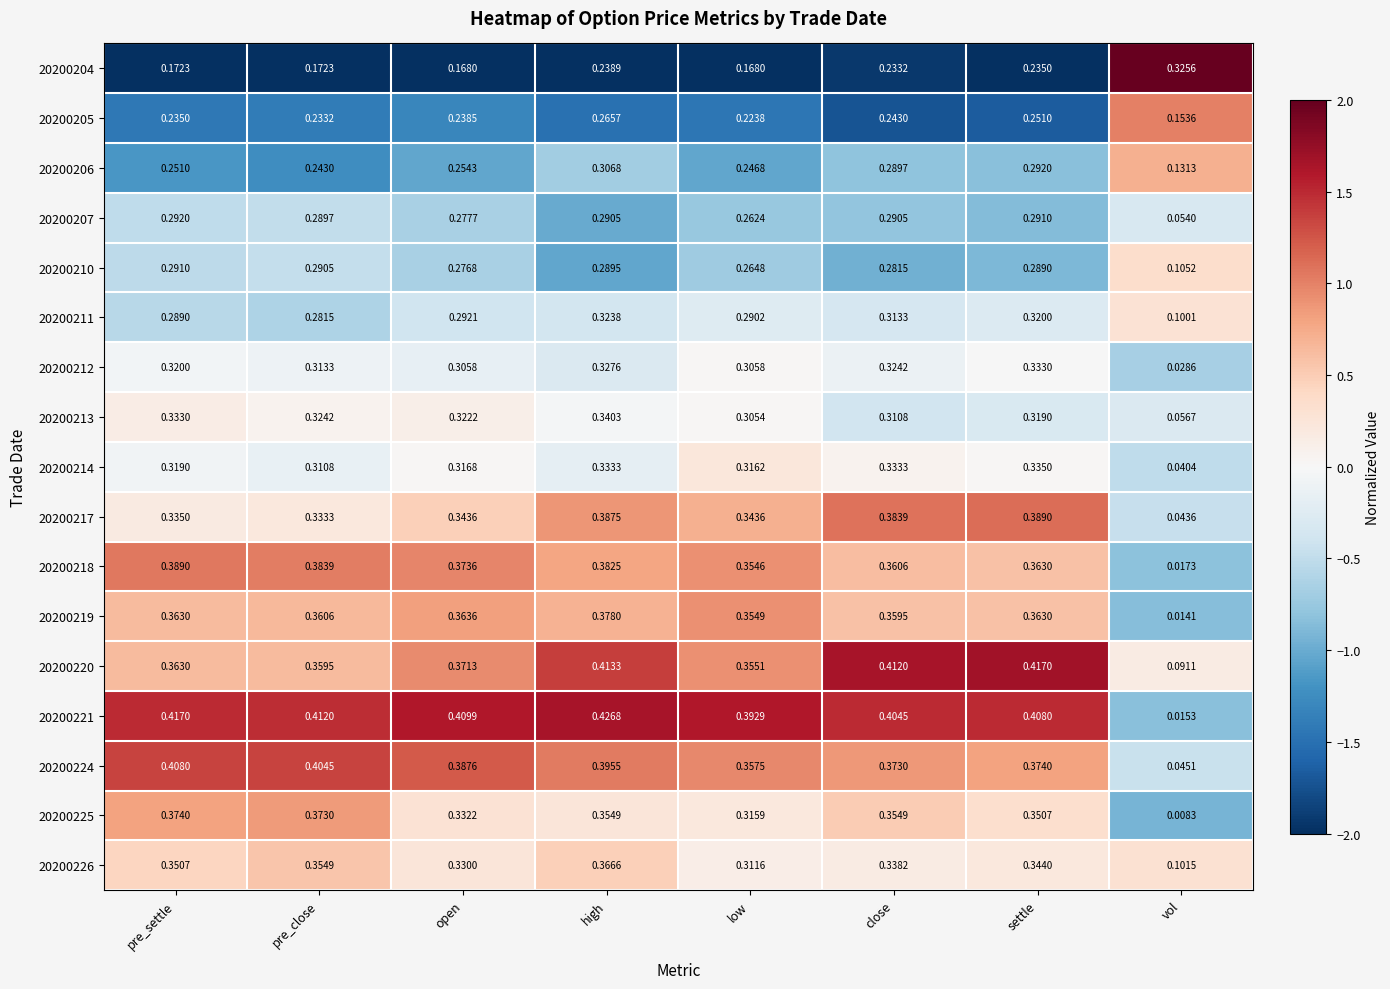

Is the value of 20200225 at open greater than the value of 20200212 at open?

Yes